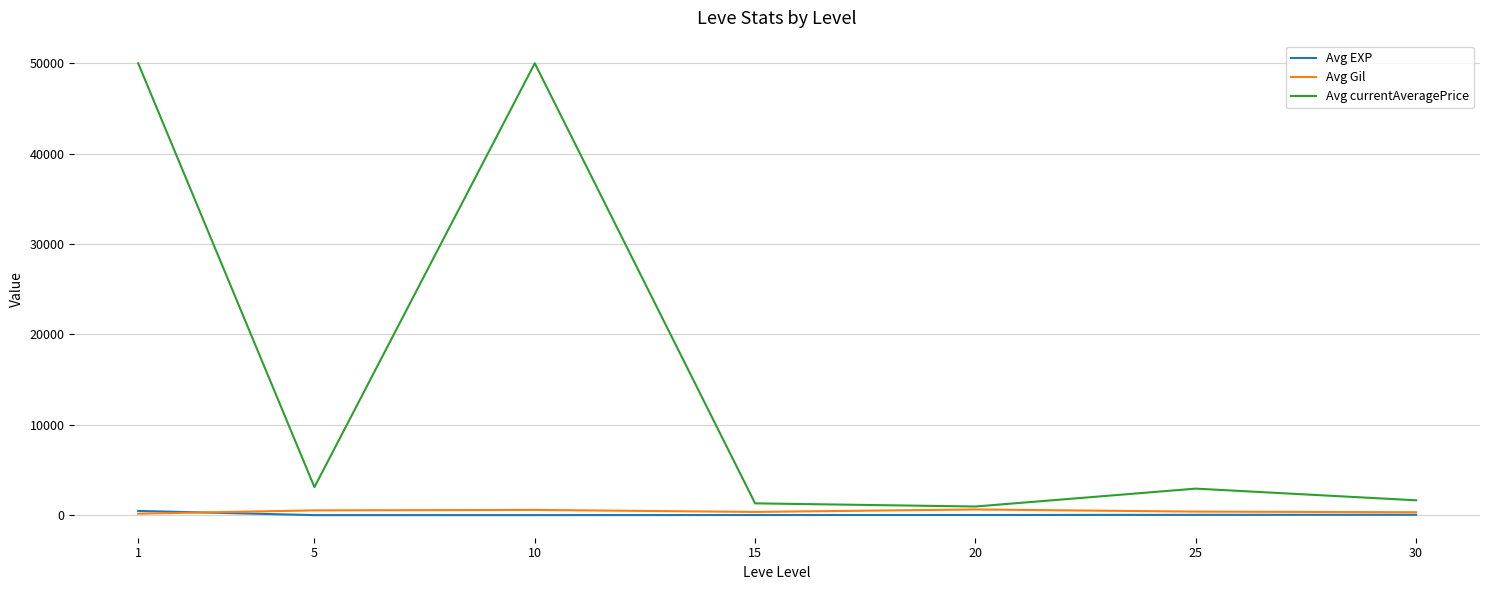

Which series changed the most between 10 and 20?

Avg currentAveragePrice